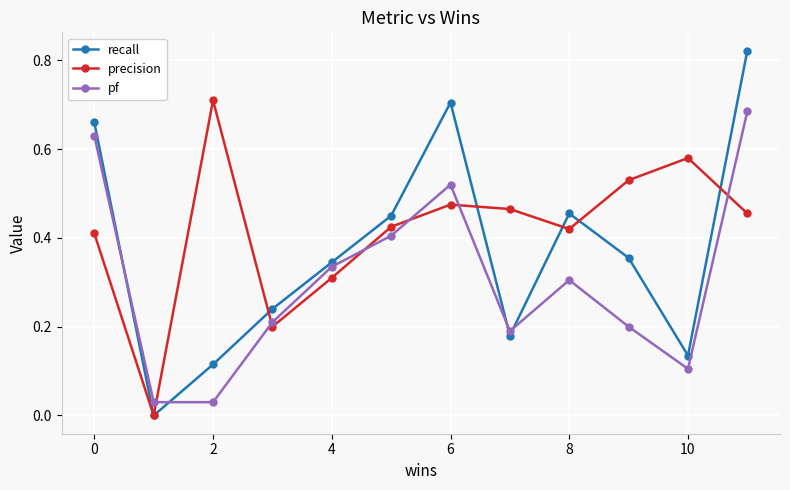

How many distinct data groups are displayed?

3